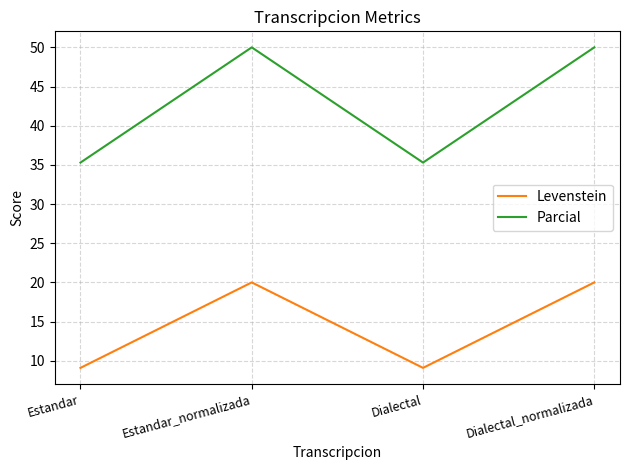

What is the total value across all series at Dialectal?

44.4